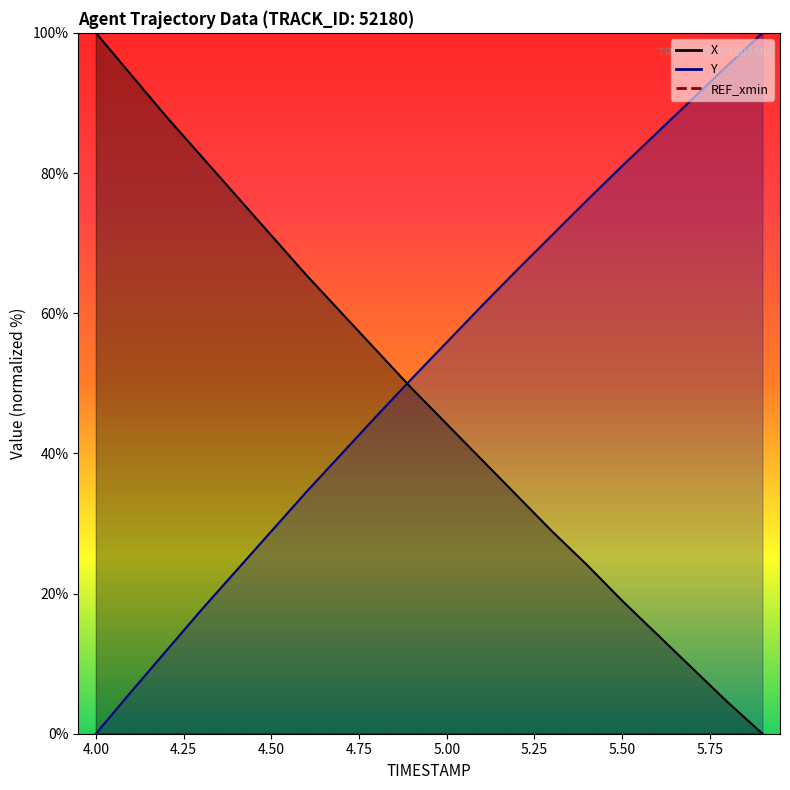

Between which two adjacent categories do Y and X first intersect?

4.8 and 4.9